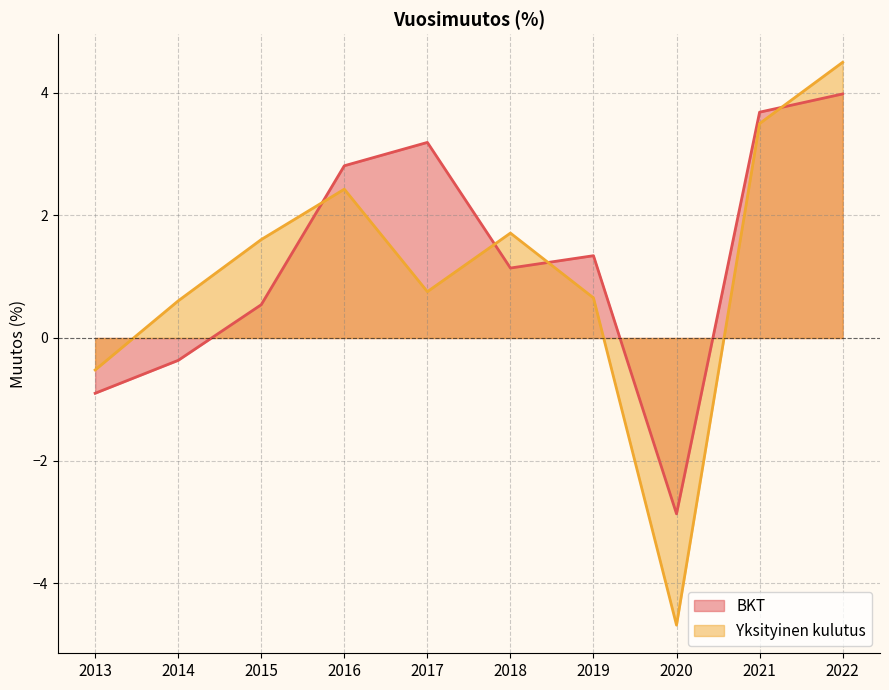

How many interior local peaks does the Yksityinen kulutus series have?

2